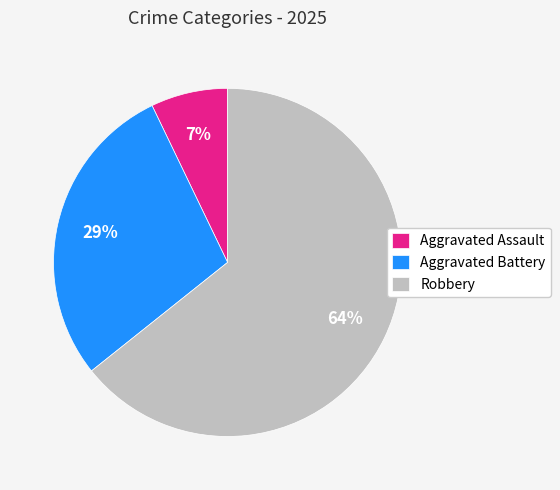

Between Aggravated Assault and Aggravated Battery, which is larger?

Aggravated Battery